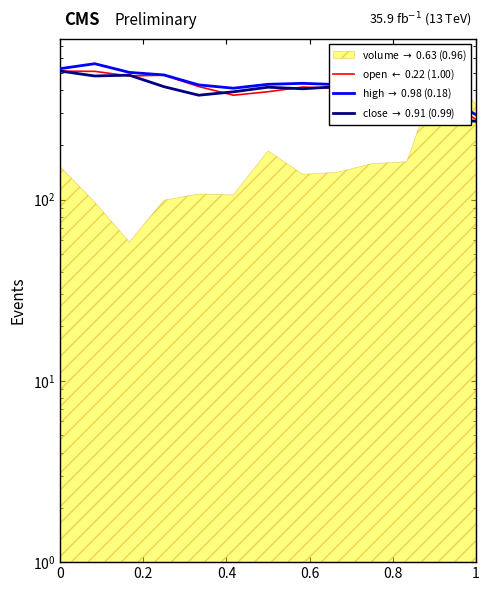

Does the chart have visible grid lines?

No